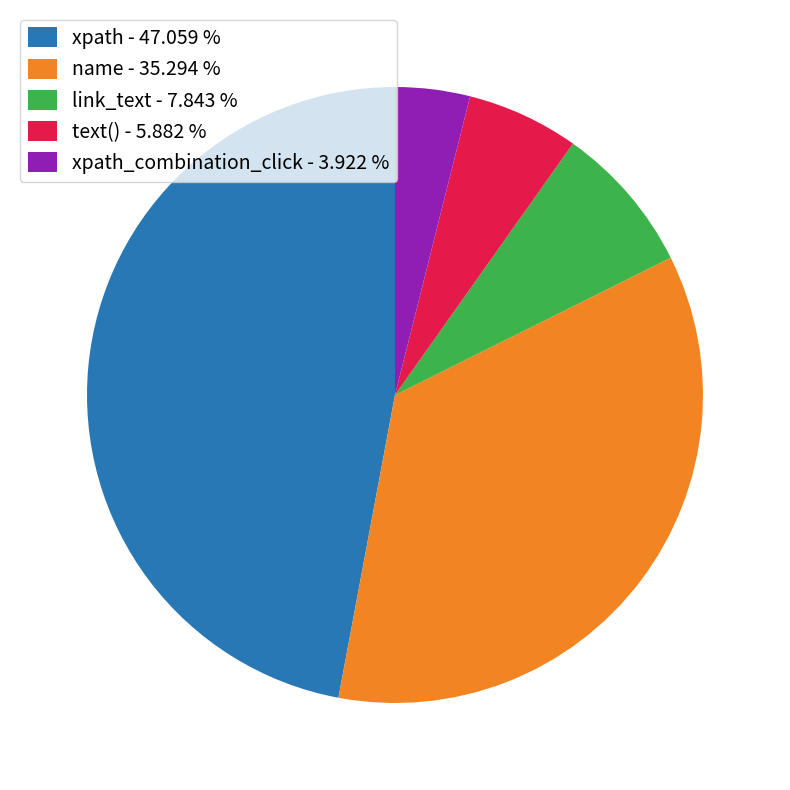

Do xpath_combination_click - 3.922 % and name - 35.294 % together represent more than half of the pie?

No